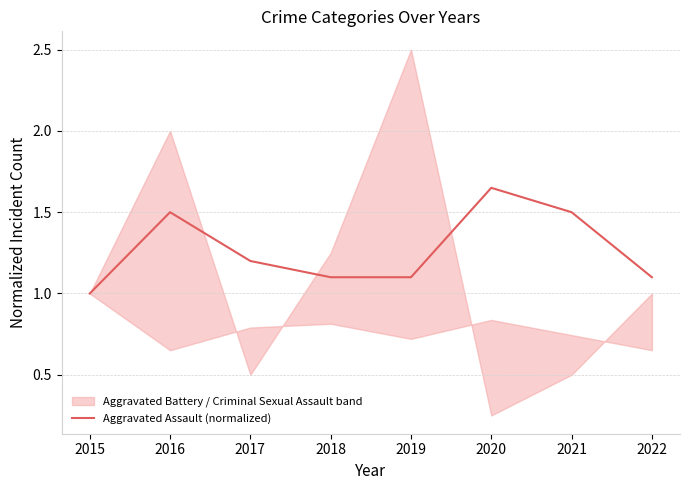

Where is the first local maximum?

2016